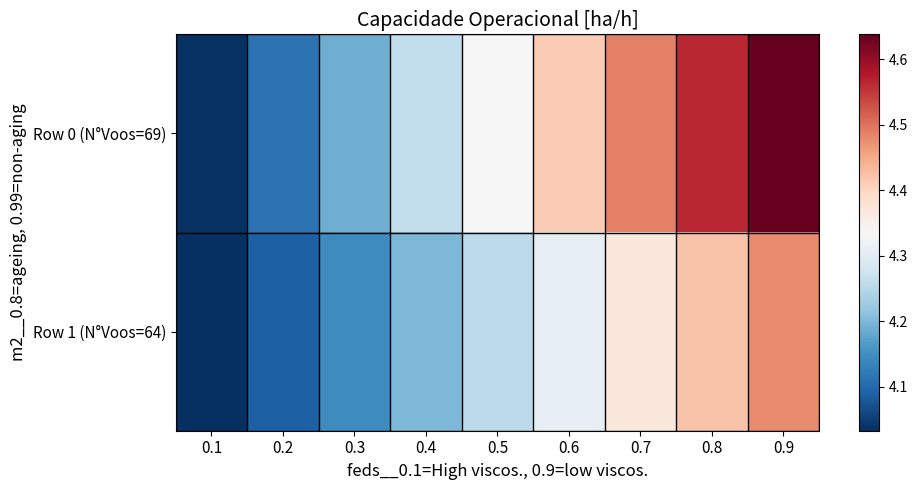

At how many categories does at least one series exceed 4?

9